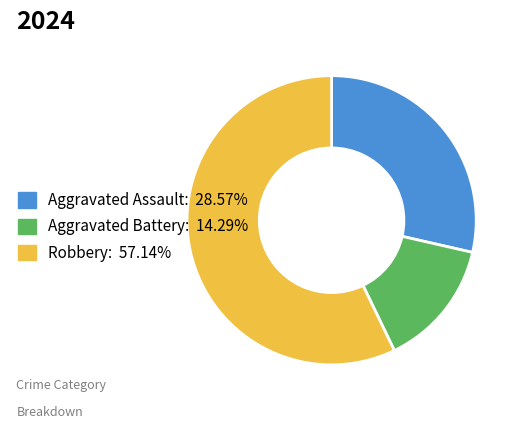

Is the sum of Aggravated Battery and Robbery greater than half?

Yes